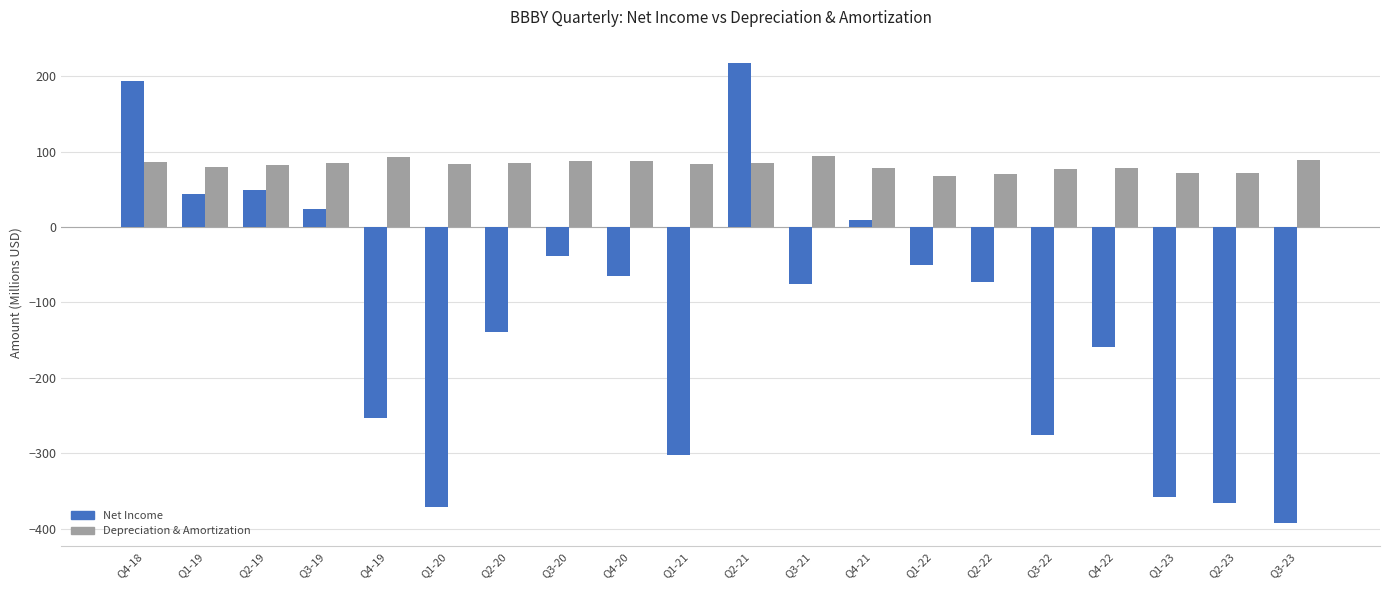

What is the maximum value shown in the chart?

217.9